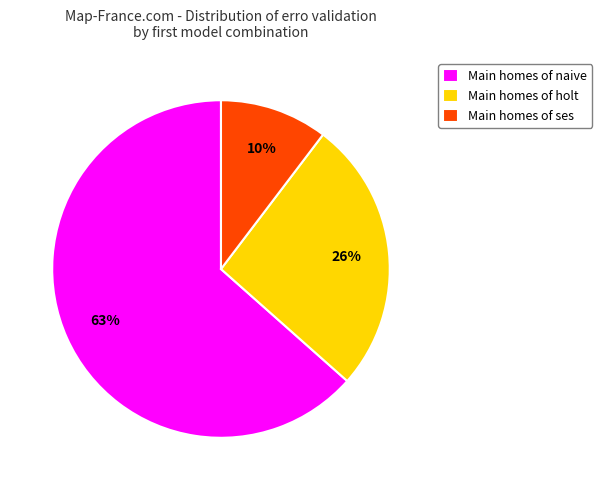

True or false: Main homes of holt accounts for 19% of the total.

False